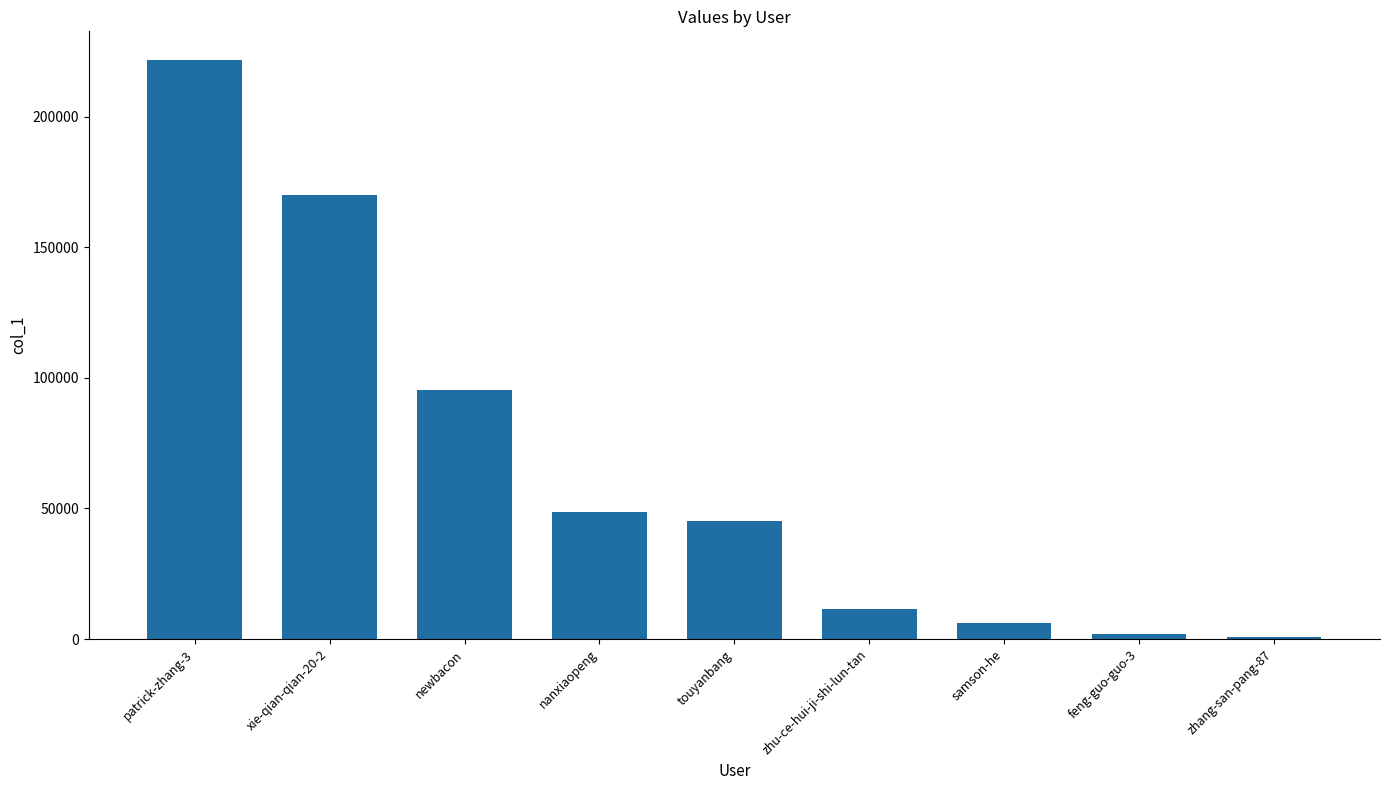

What is the approximate value at samson-he?

6307